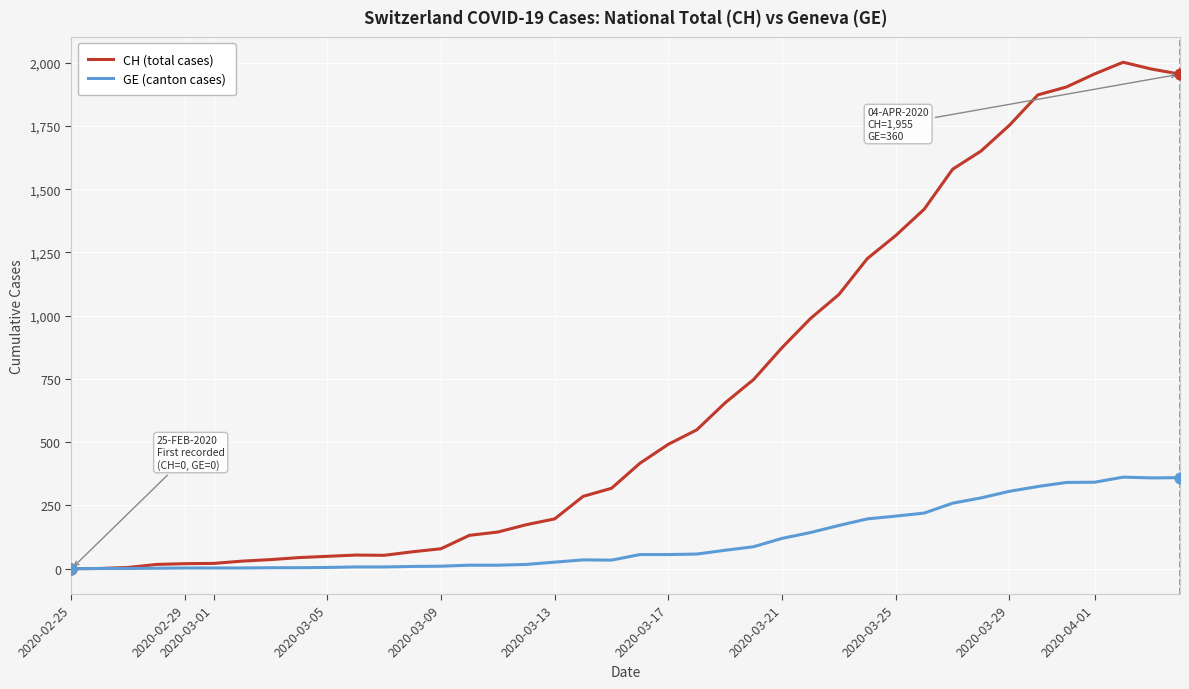

Which series has the largest total across all categories?

CH (total cases)